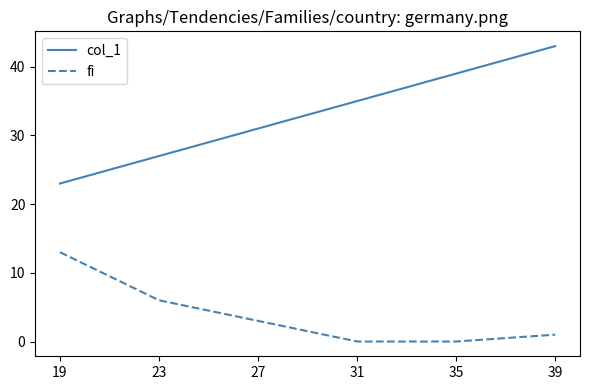

Reading right to left, what are all the values shown in this chart?

col_1: 43	39	35	31	27	23
fi: 1	0	0	3	6	13